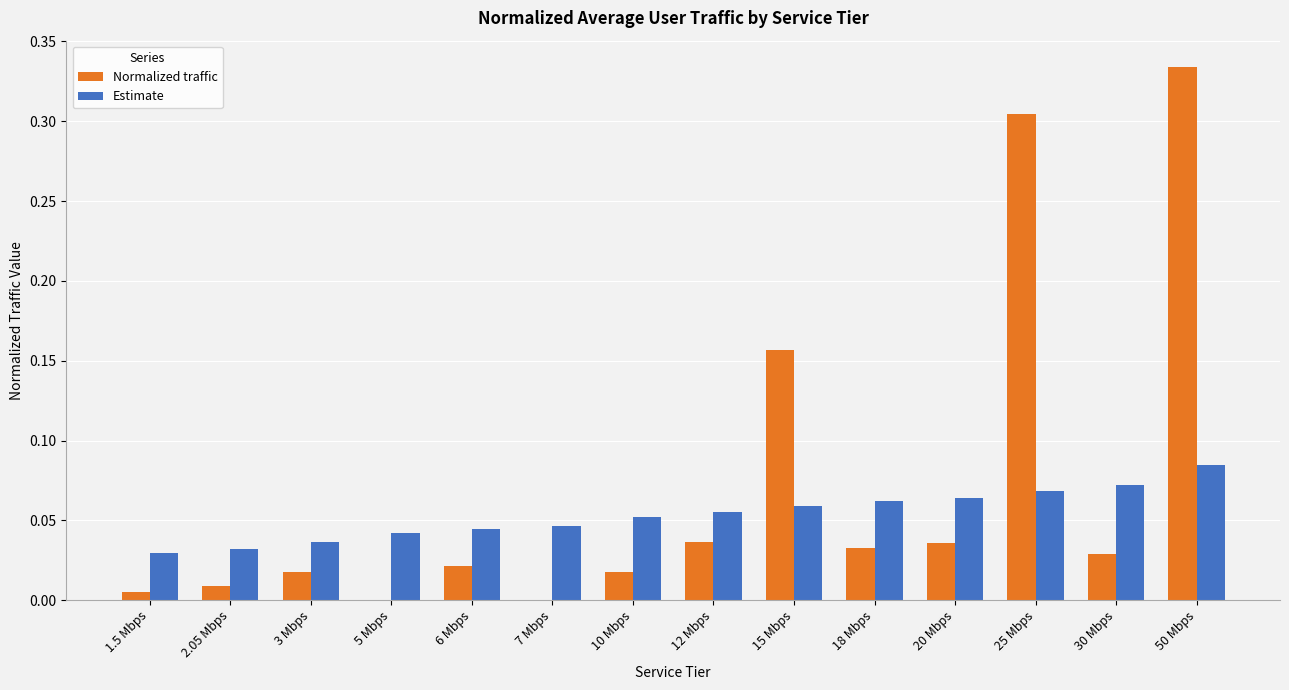

At which label does Estimate reach its peak?

50 Mbps